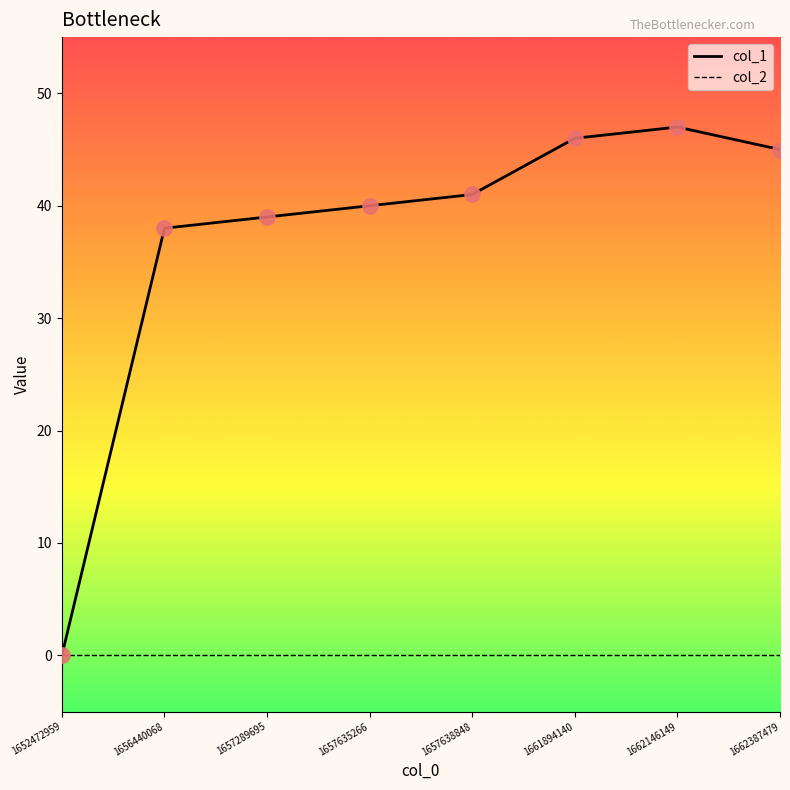

Which series has the largest total across all categories?

col_1